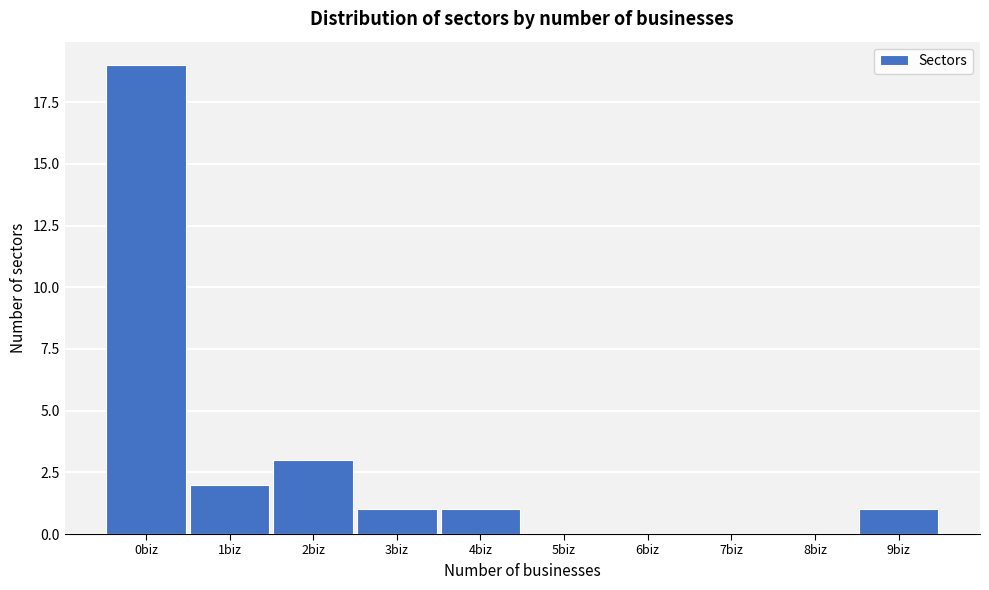

Reading left to right, what are all the values shown in this chart?

0biz=19	1biz=2	2biz=3	3biz=1	4biz=1	5biz=0	6biz=0	7biz=0	8biz=0	9biz=1